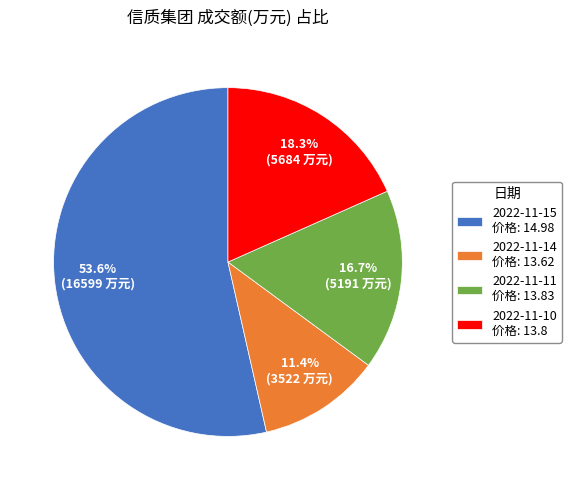

What is the smallest slice in the pie chart?

2022-11-14